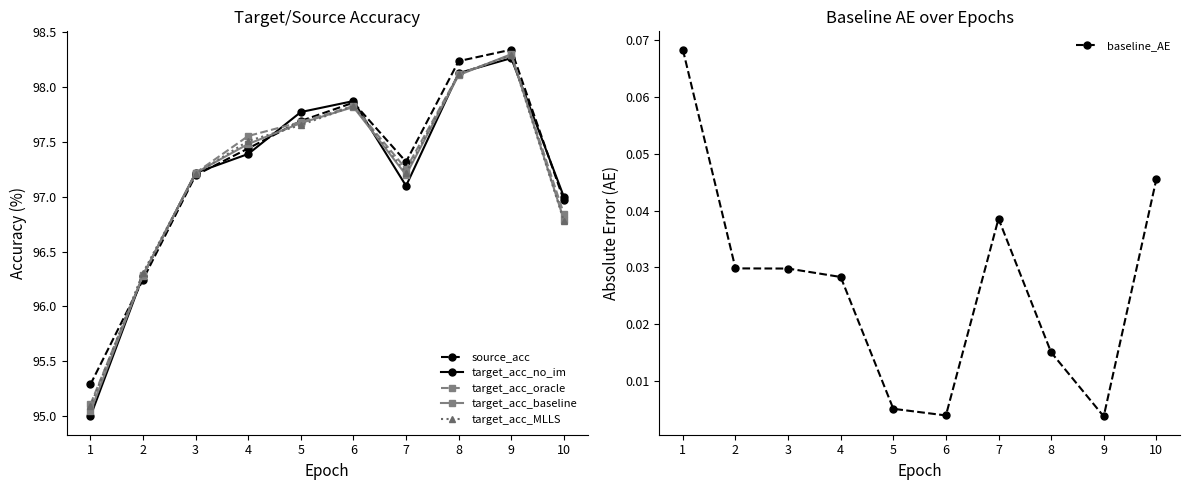

What is the total value across all series at 7?

486.1